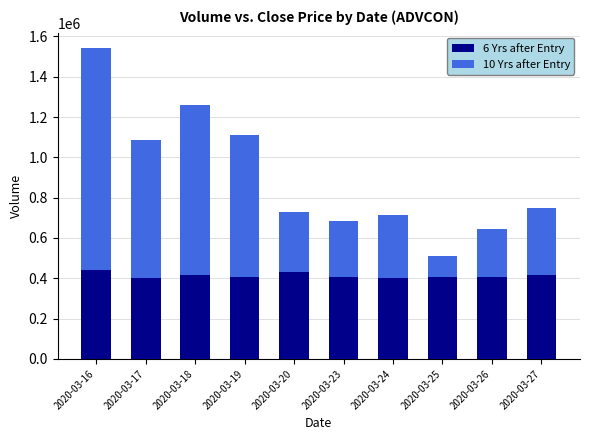

What is the value of the 6 Yrs after Entry bar at the 7th from the left?

400969.3